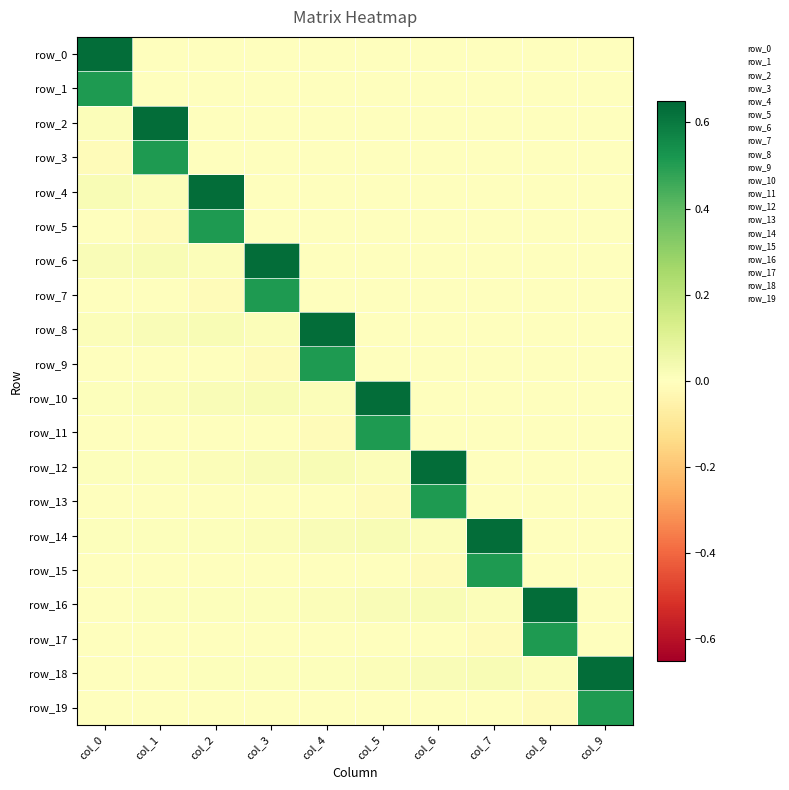

Reading right to left, what are all the values shown in this chart?

row_0: 0.0	0.0	0.0	0.0	0.0	0.0	0.0	0.0	0.0	0.6
row_1: 0.0	0.0	0.0	0.0	0.0	0.0	0.0	0.0	0.0	0.5
row_2: 0.0	0.0	0.0	0.0	0.0	0.0	0.0	0.0	0.6	0.0
row_3: 0.0	0.0	0.0	0.0	0.0	0.0	0.0	0.0	0.5	-0.0
row_4: 0.0	0.0	0.0	0.0	0.0	0.0	0.0	0.6	0.0	0.0
row_5: 0.0	0.0	0.0	0.0	0.0	0.0	0.0	0.5	-0.0	-0.0
row_6: 0.0	0.0	0.0	0.0	0.0	0.0	0.6	0.0	0.0	0.0
row_7: 0.0	0.0	0.0	0.0	0.0	0.0	0.5	-0.0	-0.0	-0.0
row_8: 0.0	0.0	0.0	0.0	0.0	0.6	0.0	0.0	0.0	0.0
row_9: 0.0	0.0	0.0	0.0	0.0	0.5	-0.0	-0.0	-0.0	-0.0
row_10: 0.0	0.0	0.0	0.0	0.6	0.0	0.0	0.0	0.0	0.0
row_11: 0.0	0.0	0.0	0.0	0.5	-0.0	-0.0	-0.0	-0.0	-0.0
row_12: 0.0	0.0	0.0	0.6	0.0	0.0	0.0	0.0	0.0	0.0
row_13: 0.0	0.0	0.0	0.5	-0.0	-0.0	-0.0	-0.0	-0.0	-0.0
row_14: 0.0	0.0	0.6	0.0	0.0	0.0	0.0	0.0	0.0	0.0
row_15: 0.0	0.0	0.5	-0.0	-0.0	-0.0	-0.0	-0.0	-0.0	-0.0
row_16: 0.0	0.6	0.0	0.0	0.0	0.0	0.0	0.0	0.0	0.0
row_17: 0.0	0.5	-0.0	-0.0	-0.0	-0.0	-0.0	-0.0	-0.0	-0.0
row_18: 0.6	0.0	0.0	0.0	0.0	0.0	0.0	0.0	0.0	0.0
row_19: 0.5	-0.0	-0.0	-0.0	-0.0	-0.0	-0.0	-0.0	-0.0	-0.0